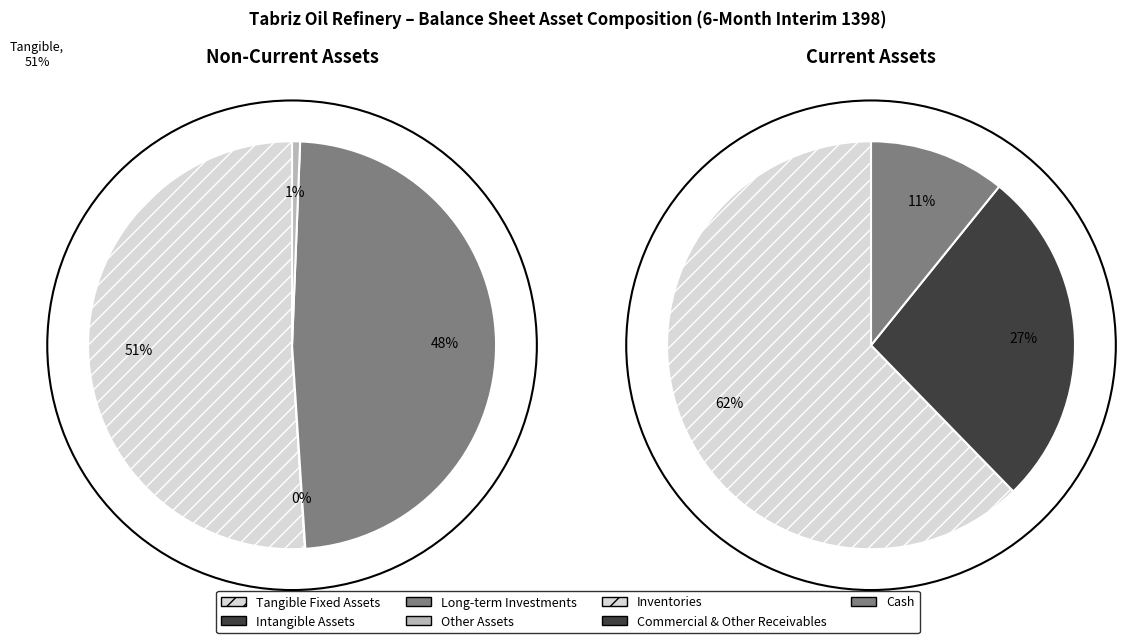

Which category has the biggest portion of the pie?

inventories